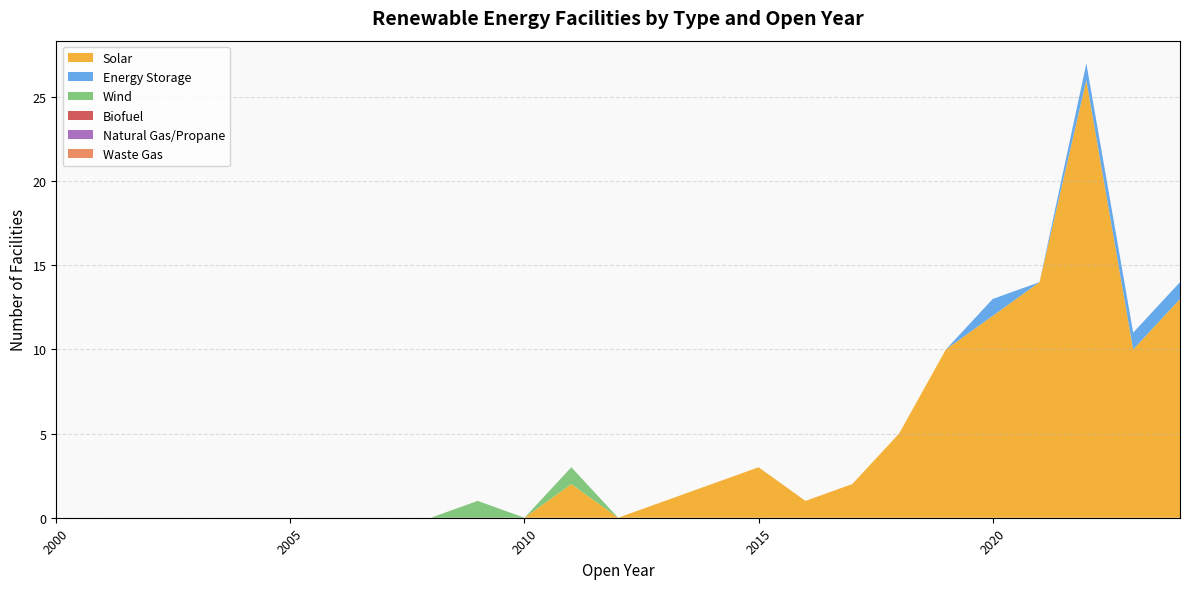

Reading left to right, extract all data points from this chart.

Solar: 2000=0	2001=0	2002=0	2003=0	2004=0	2005=0	2006=0	2007=0	2008=0	2009=0	2010=0	2011=2	2012=0	2013=1	2014=2	2015=3	2016=1	2017=2	2018=5	2019=10	2020=12	2021=14	2022=26	2023=10	2024=13
Energy Storage: 2000=0	2001=0	2002=0	2003=0	2004=0	2005=0	2006=0	2007=0	2008=0	2009=0	2010=0	2011=0	2012=0	2013=0	2014=0	2015=0	2016=0	2017=0	2018=0	2019=0	2020=1	2021=0	2022=1	2023=1	2024=1
Wind: 2000=0	2001=0	2002=0	2003=0	2004=0	2005=0	2006=0	2007=0	2008=0	2009=1	2010=0	2011=1	2012=0	2013=0	2014=0	2015=0	2016=0	2017=0	2018=0	2019=0	2020=0	2021=0	2022=0	2023=0	2024=0
Biofuel: 2000=0	2001=0	2002=0	2003=0	2004=0	2005=0	2006=0	2007=0	2008=0	2009=0	2010=0	2011=0	2012=0	2013=0	2014=0	2015=0	2016=0	2017=0	2018=0	2019=0	2020=0	2021=0	2022=0	2023=0	2024=0
Natural Gas/Propane: 2000=0	2001=0	2002=0	2003=0	2004=0	2005=0	2006=0	2007=0	2008=0	2009=0	2010=0	2011=0	2012=0	2013=0	2014=0	2015=0	2016=0	2017=0	2018=0	2019=0	2020=0	2021=0	2022=0	2023=0	2024=0
Waste Gas: 2000=0	2001=0	2002=0	2003=0	2004=0	2005=0	2006=0	2007=0	2008=0	2009=0	2010=0	2011=0	2012=0	2013=0	2014=0	2015=0	2016=0	2017=0	2018=0	2019=0	2020=0	2021=0	2022=0	2023=0	2024=0